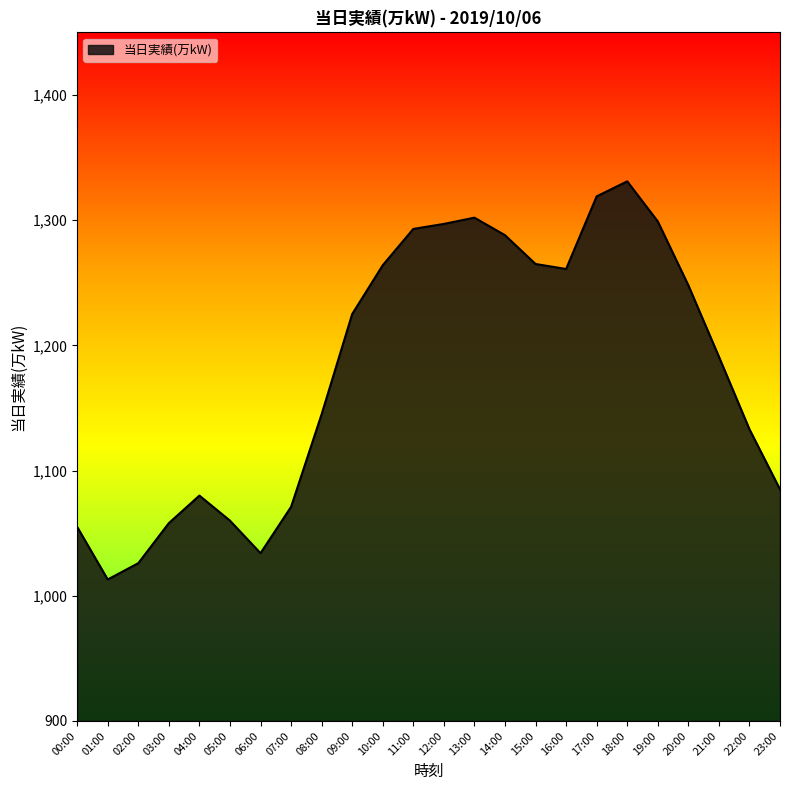

What is the change in value from 05:00 to 10:00?

+204